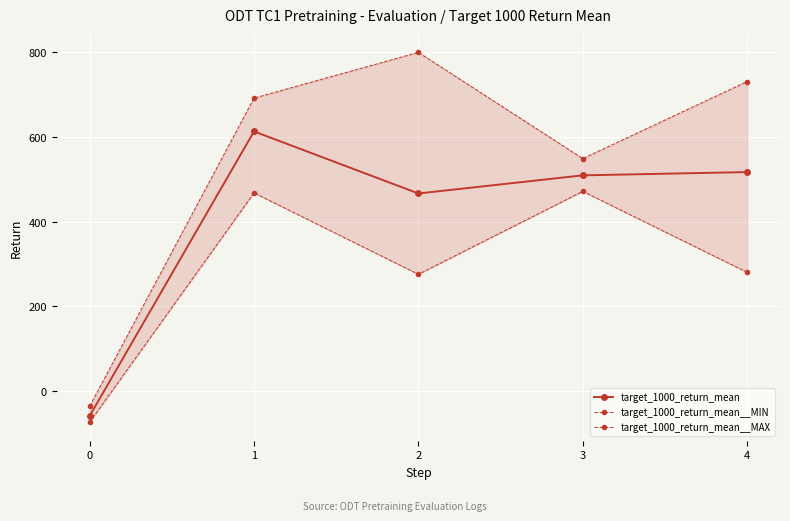

What is the value of the target_1000_return_mean__MAX point at the 2nd from the left?

692.2